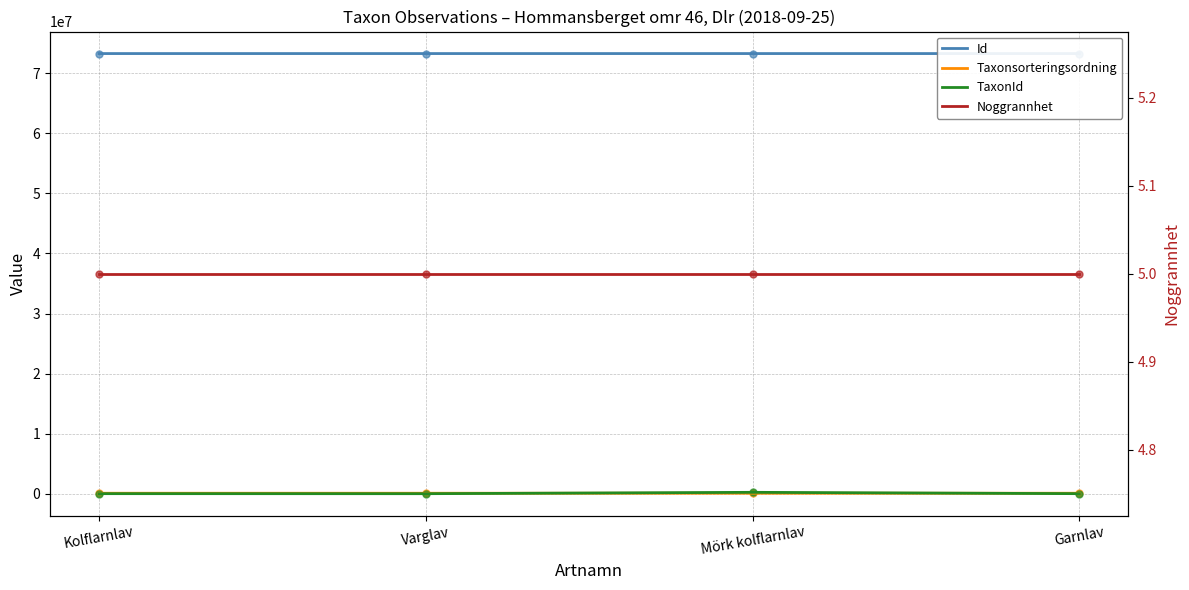

Is the value of Id at Mörk kolflarnlav greater than the value of Taxonsorteringsordning at Varglav?

Yes